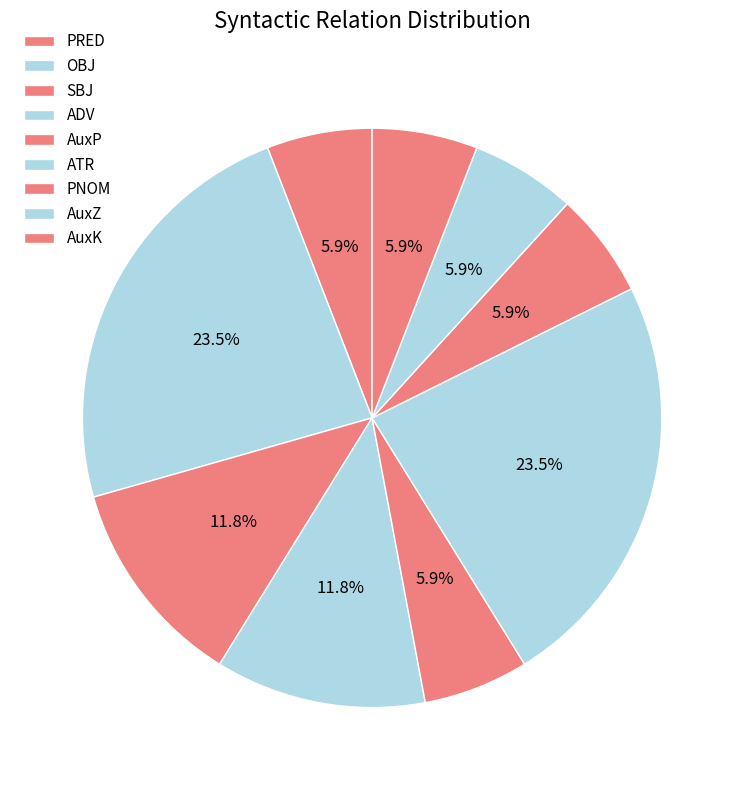

Combined, do AuxP and AuxZ account for over 50%?

No